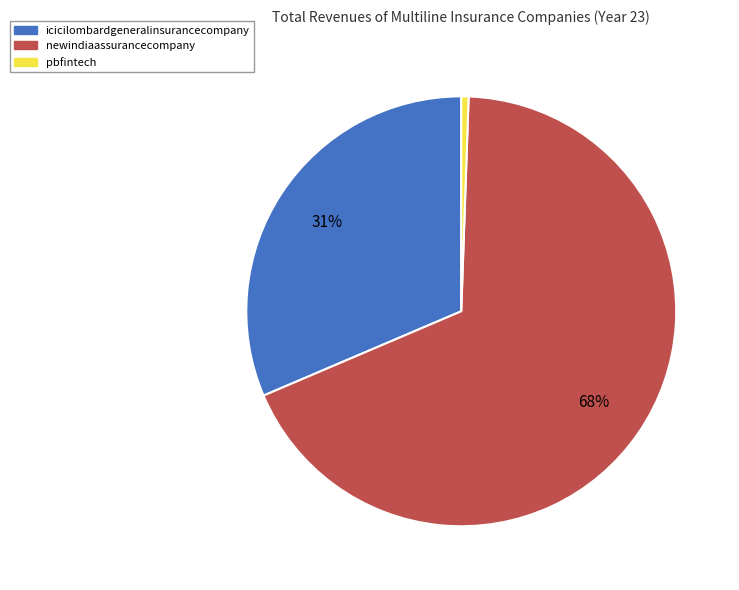

To the nearest percent, what is the average slice percentage?

33%